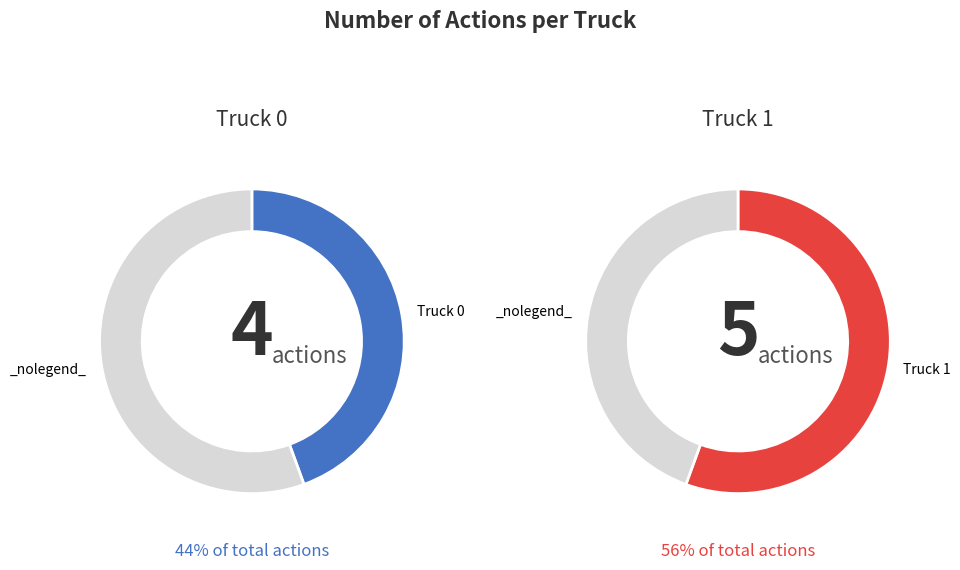

Is there any slice that represents more than half of the pie?

Yes